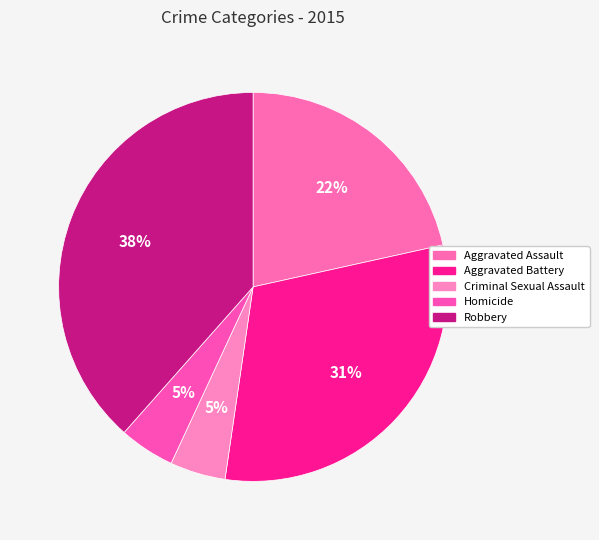

What is the smallest slice in the pie chart?

Criminal Sexual Assault